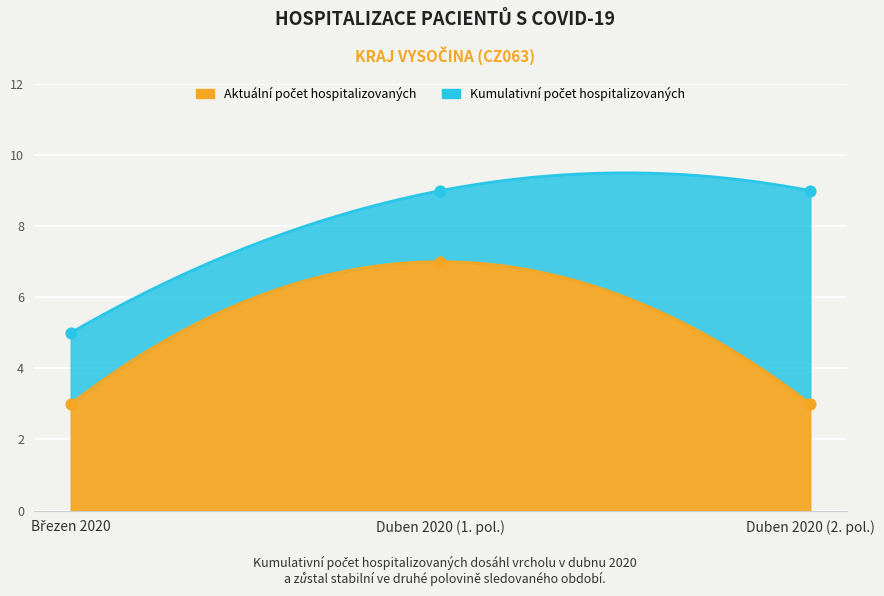

At which category is the sum across all series the highest?

2020-04-14